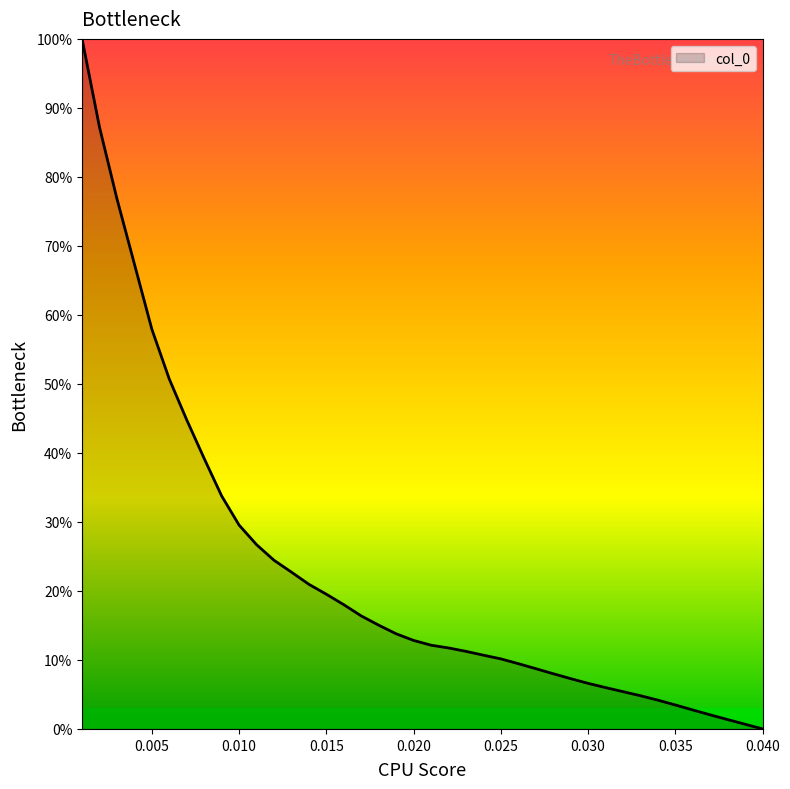

What is the maximum value shown in the chart?

100.0